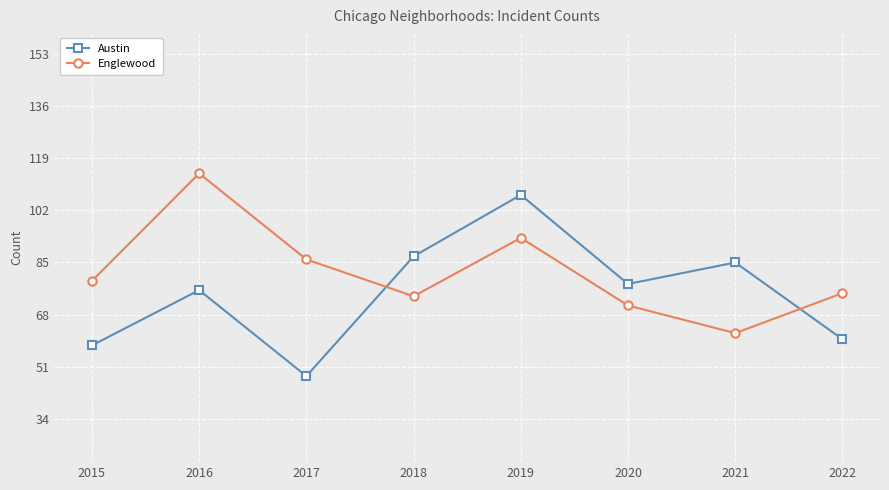

Does the chart display data point markers on the line(s)?

Yes